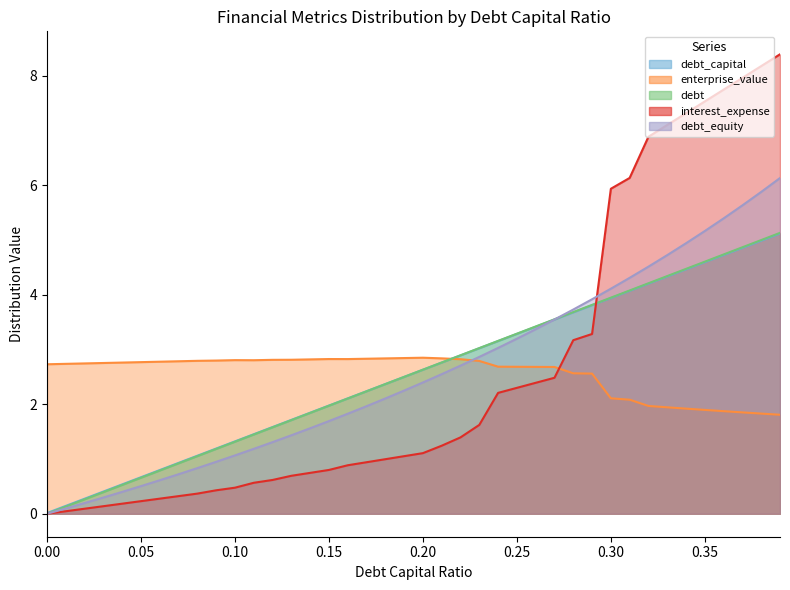

Which series has the largest total across all categories?

interest_expense